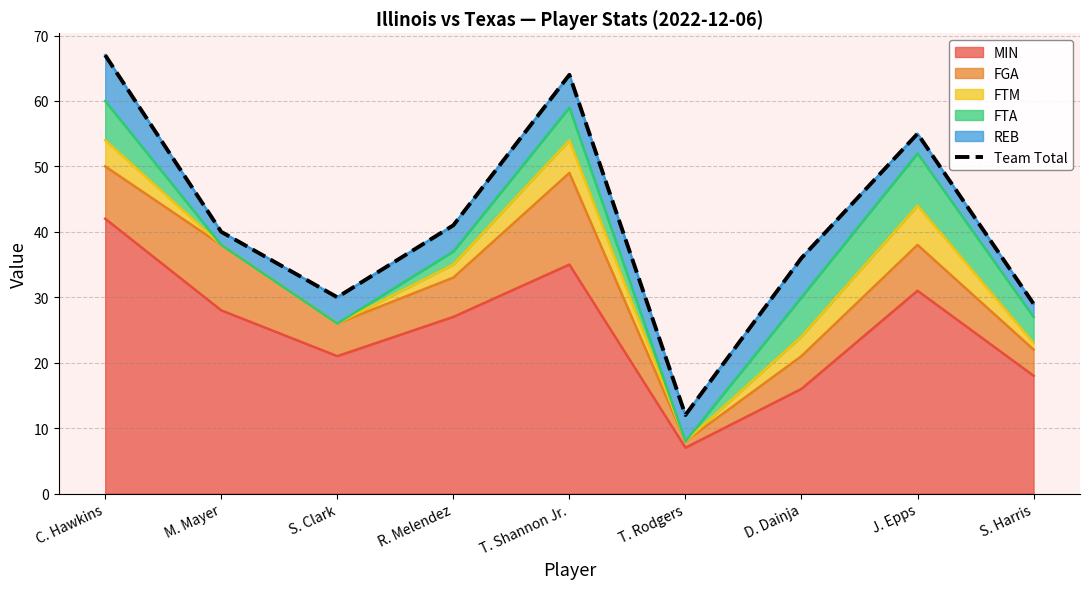

List the labels in order of value, largest first.

C. Hawkins, T. Shannon Jr., J. Epps, R. Melendez, M. Mayer, D. Dainja, S. Clark, S. Harris, T. Rodgers